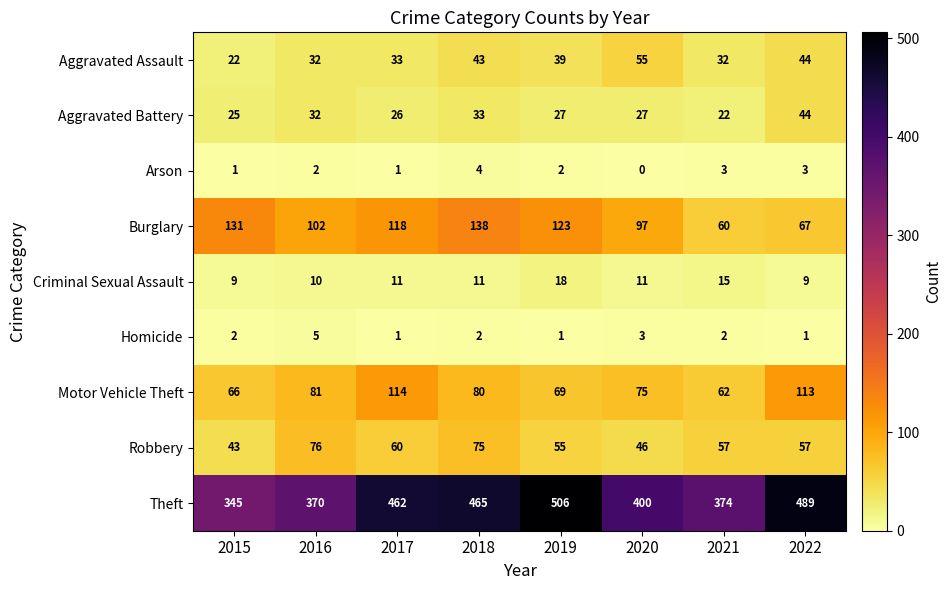

At which label is Homicide closest to 3?

2020